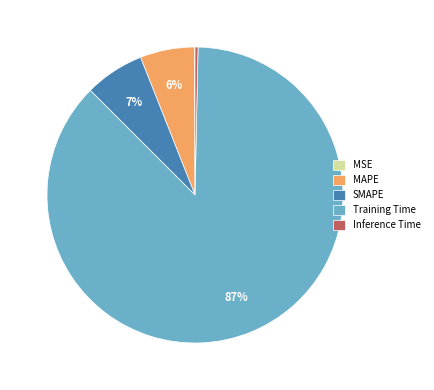

Do SMAPE and Inference Time together represent more than half of the pie?

No